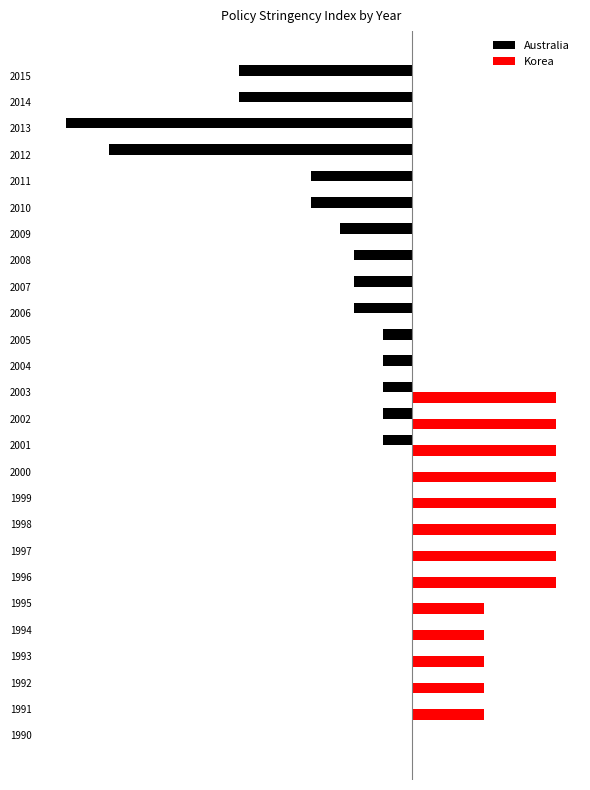

List the series in order of their peak value, highest first.

Korea, Australia